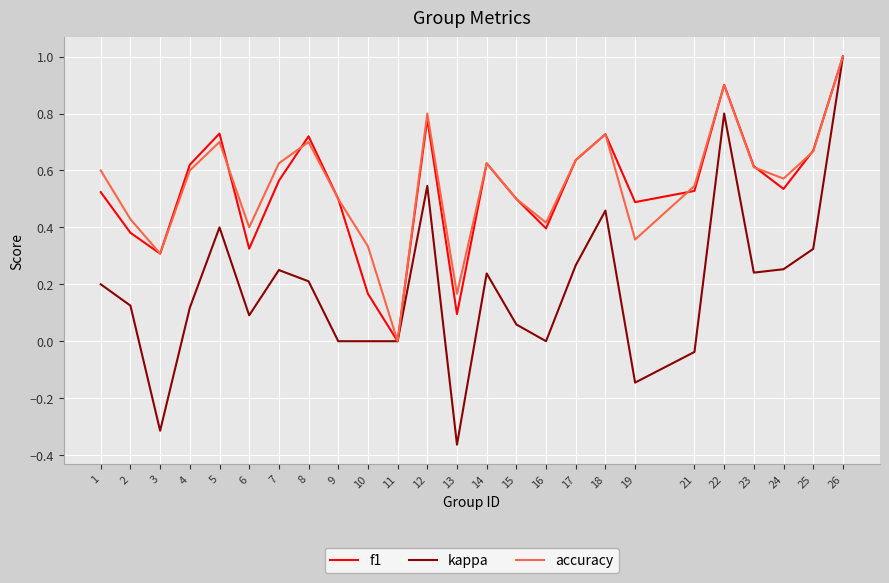

The kappa series shows 0.0 at 16. True or false?

True